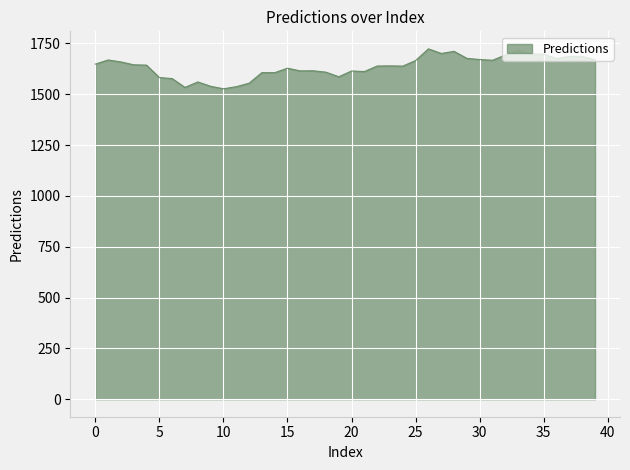

What is the minimum value shown in the chart?

1527.1